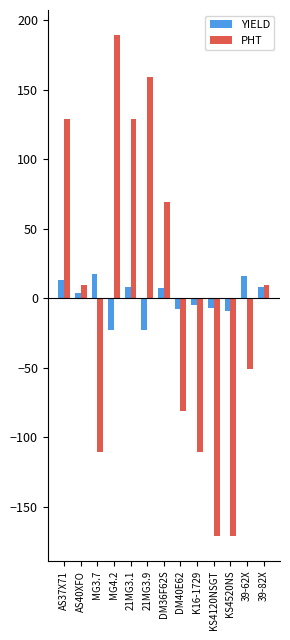

What position from the right is AS37X71?

13